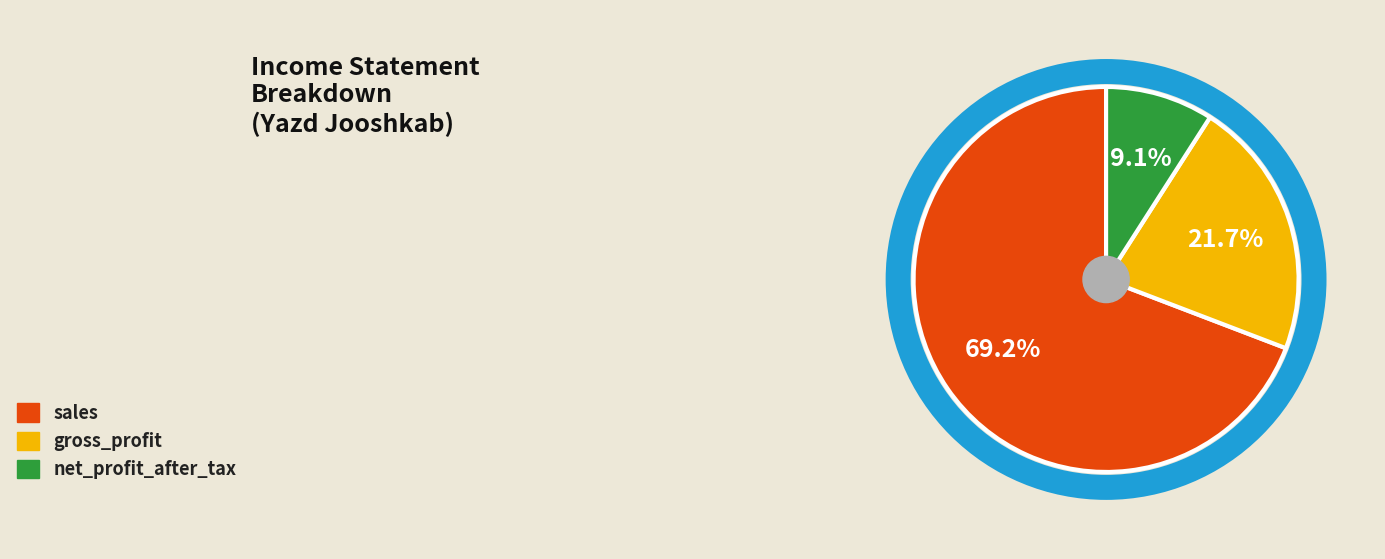

How many segments does this pie chart have?

3